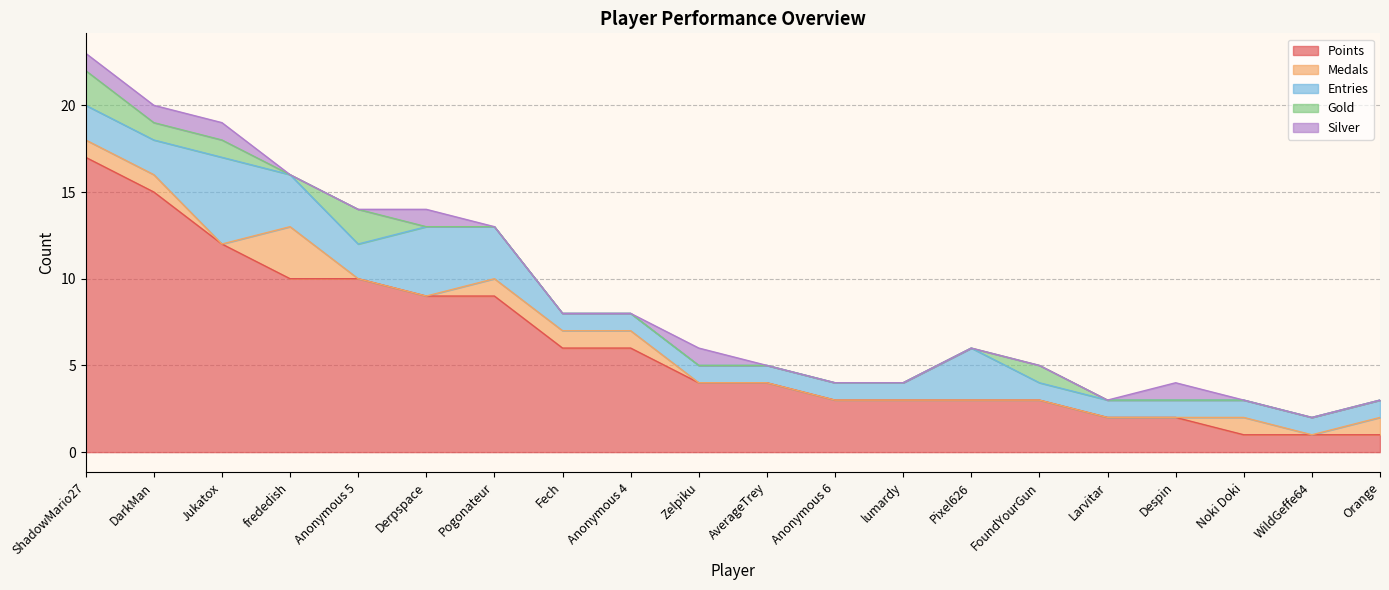

At which label is Entries closest to 3?

frededish